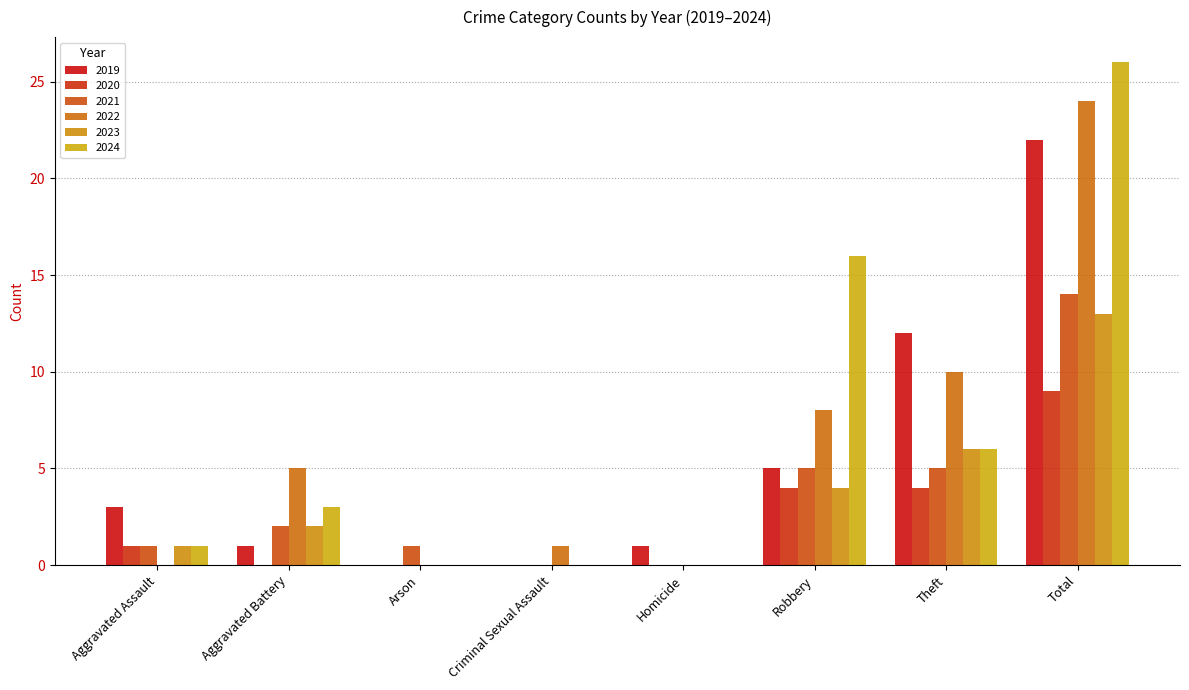

At which label does 2020 reach its peak?

Total